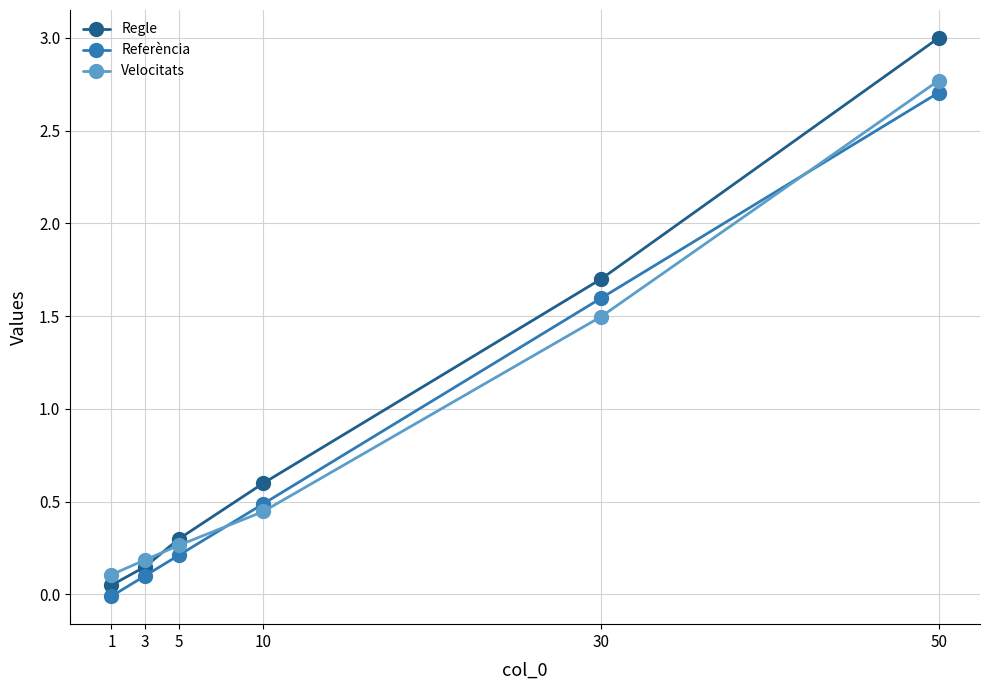

The Regle series shows 0.8 at 10. True or false?

False